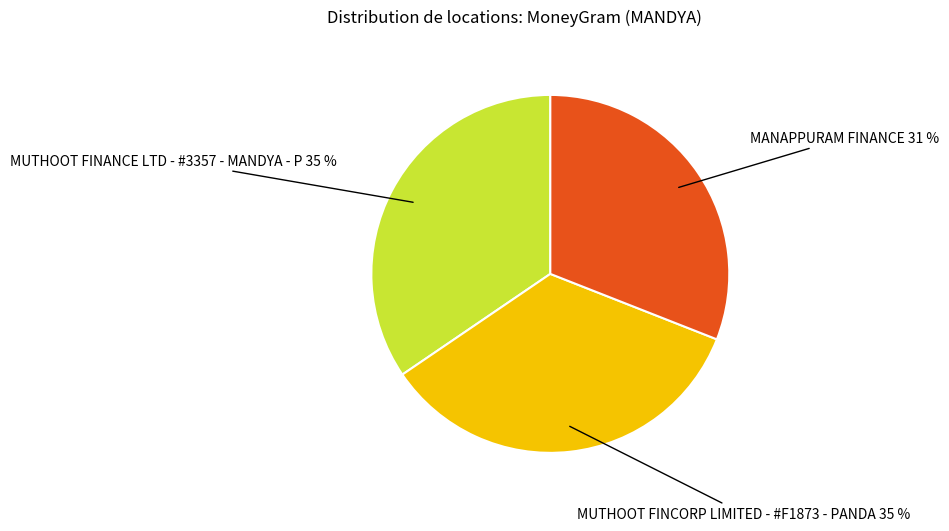

Is there any slice that represents more than half of the pie?

No